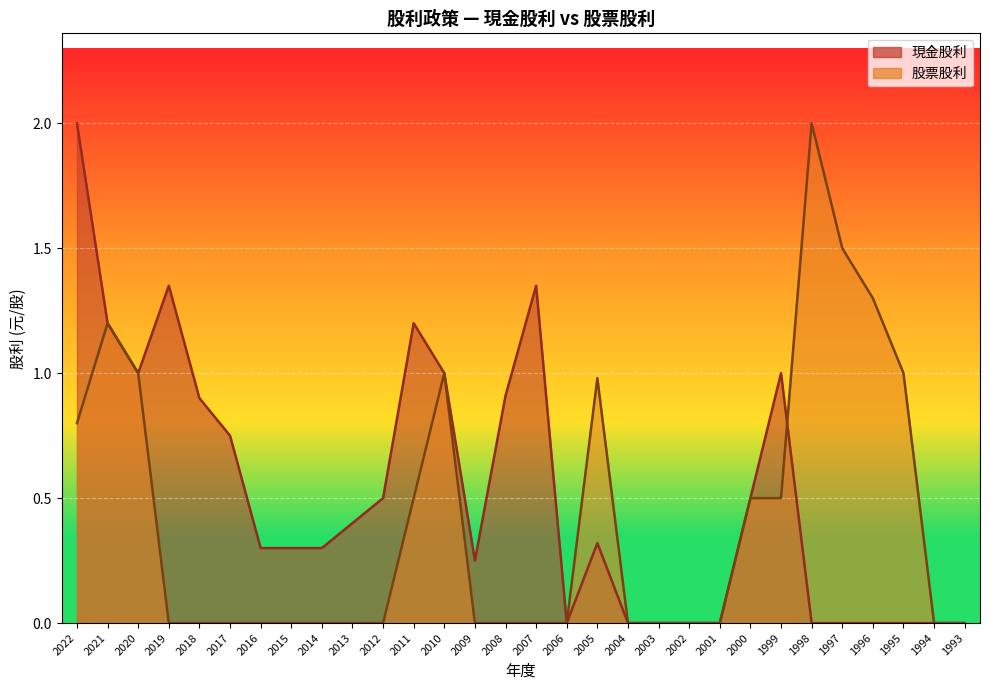

Reading right to left, transcribe all the data shown in this chart.

現金股利: 1993=0.0	1994=0.0	1995=0.0	1996=0.0	1997=0.0	1998=0.0	1999=1.0	2000=0.5	2001=0.0	2002=0.0	2003=0.0	2004=0.0	2005=0.3	2006=0.0	2007=1.4	2008=0.9	2009=0.2	2010=1.0	2011=1.2	2012=0.5	2013=0.4	2014=0.3	2015=0.3	2016=0.3	2017=0.8	2018=0.9	2019=1.4	2020=1.0	2021=1.2	2022=2.0
股票股利: 1993=0.0	1994=0.0	1995=1.0	1996=1.3	1997=1.5	1998=2.0	1999=0.5	2000=0.5	2001=0.0	2002=0.0	2003=0.0	2004=0.0	2005=1.0	2006=0.0	2007=0.0	2008=0.0	2009=0.0	2010=1.0	2011=0.5	2012=0.0	2013=0.0	2014=0.0	2015=0.0	2016=0.0	2017=0.0	2018=0.0	2019=0.0	2020=1.0	2021=1.2	2022=0.8